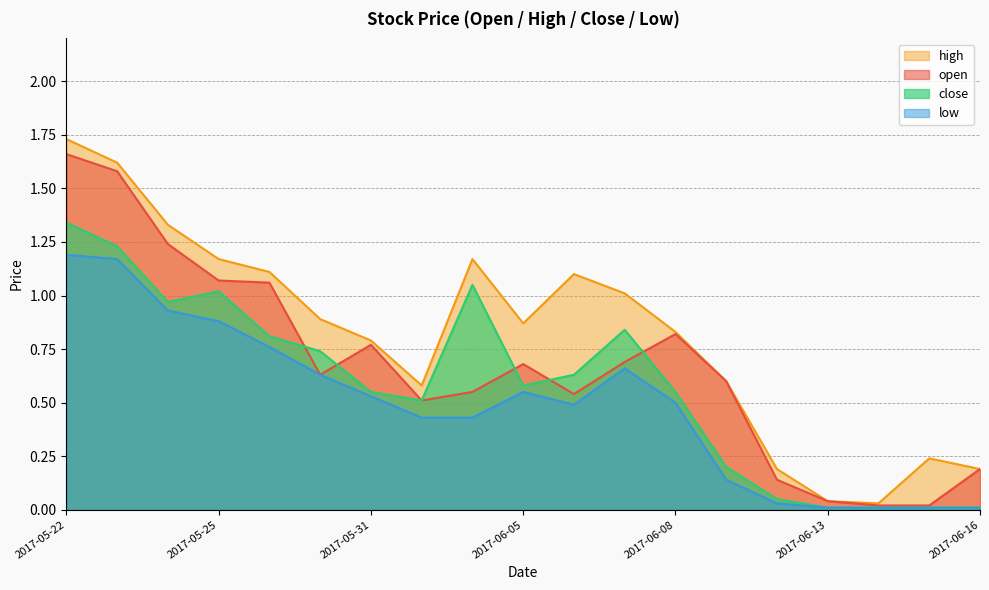

At 2017-06-06, list the series in order from smallest to largest.

low, open, close, high